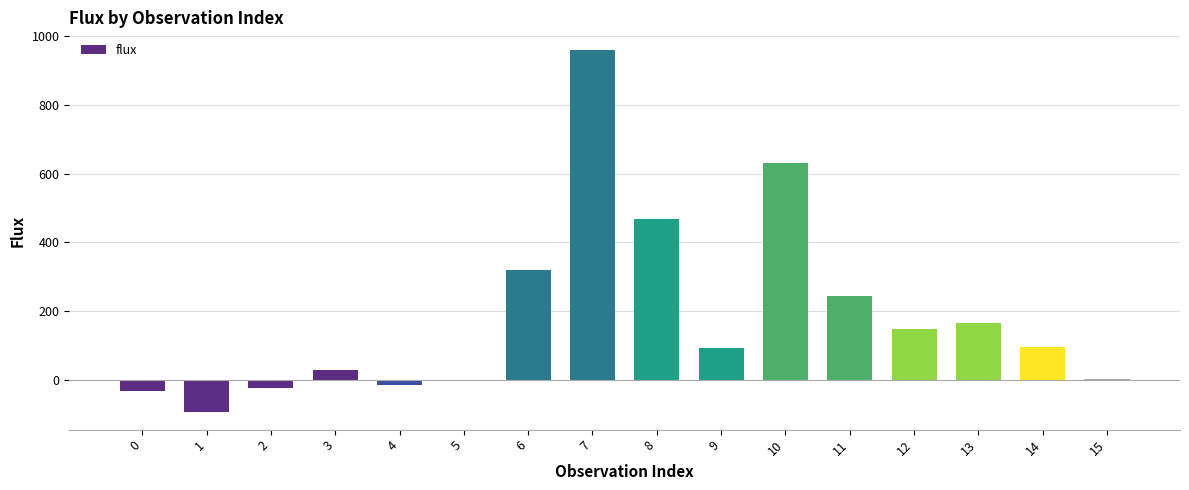

Are the bars grouped side by side (vs. stacked)?

No